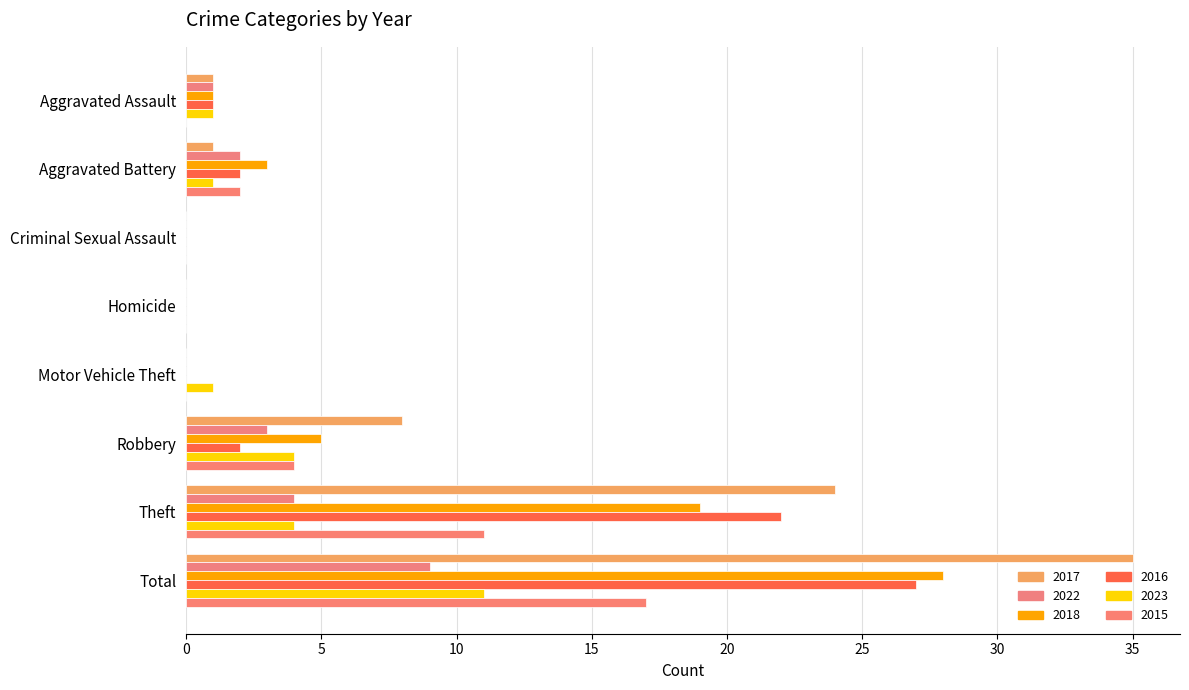

What is the spread (max minus min) of values at Robbery?

6